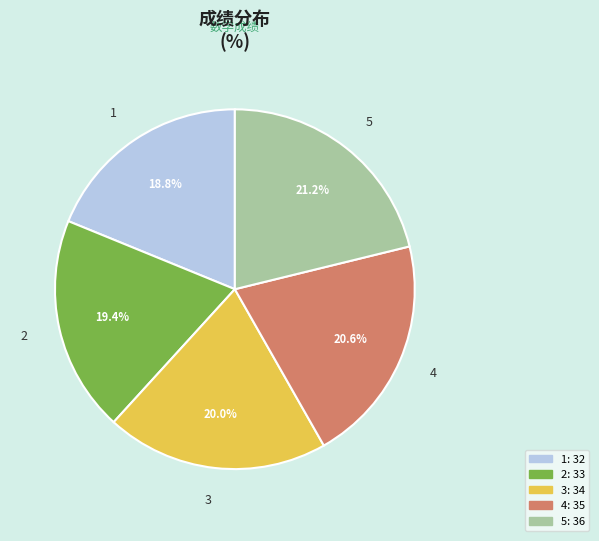

What portion of the pie excludes 3?

80.0%